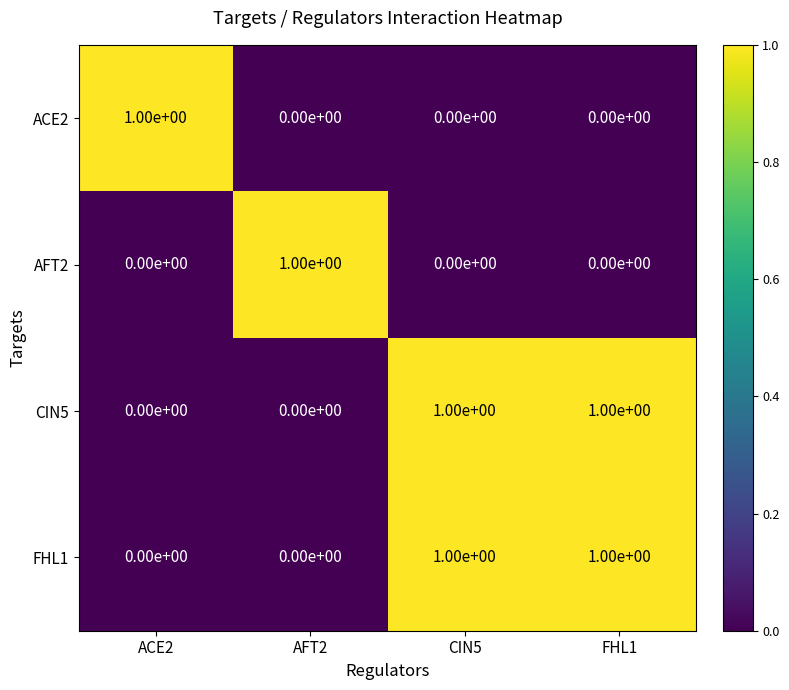

Reading left to right, what are all the values shown in this chart?

ACE2: 1	0	0	0
AFT2: 0	1	0	0
CIN5: 0	0	1	1
FHL1: 0	0	1	1